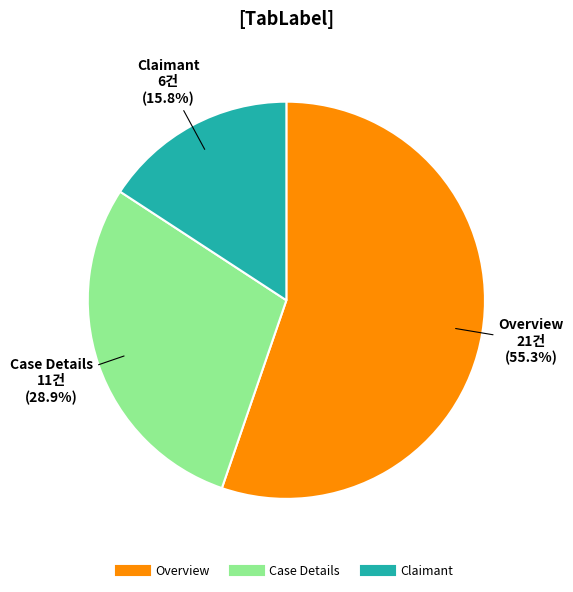

Which has a higher value, Overview or Case Details?

Overview